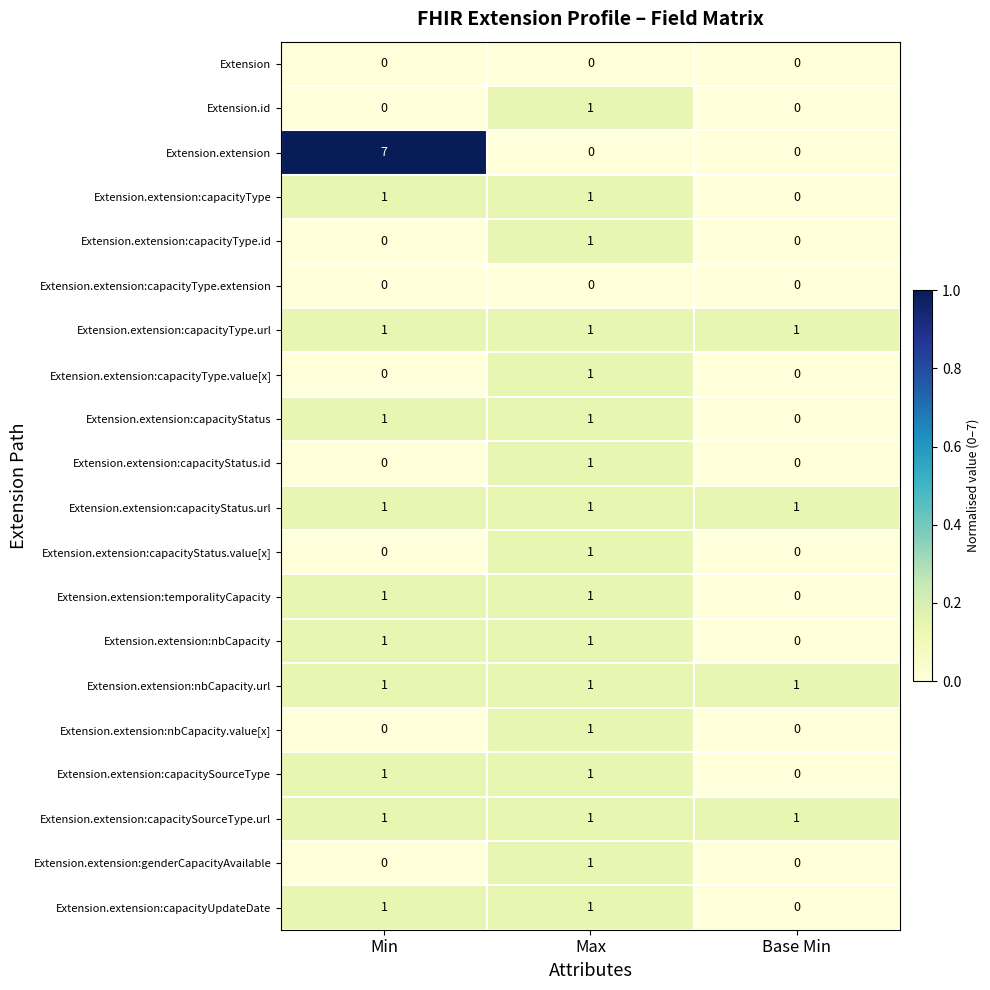

At how many categories does at least one series exceed 0?

3